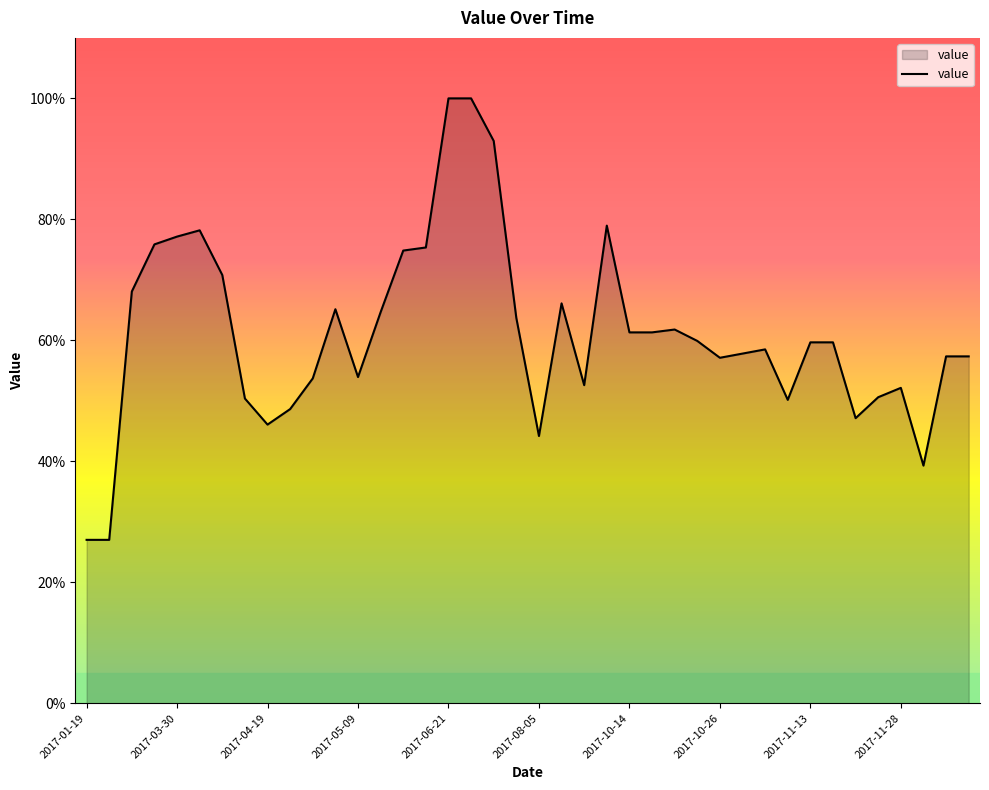

How many values exceed 59?

21